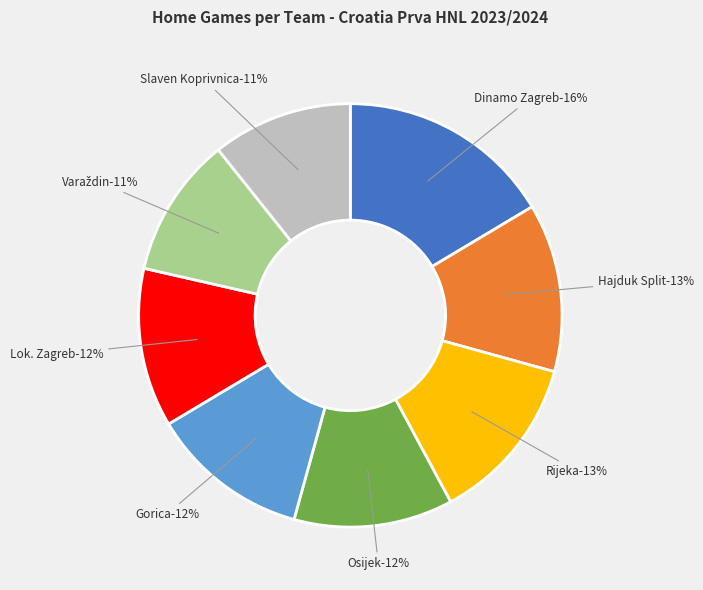

Combined, do Dinamo Zagreb and Hajduk Split account for over 50%?

No